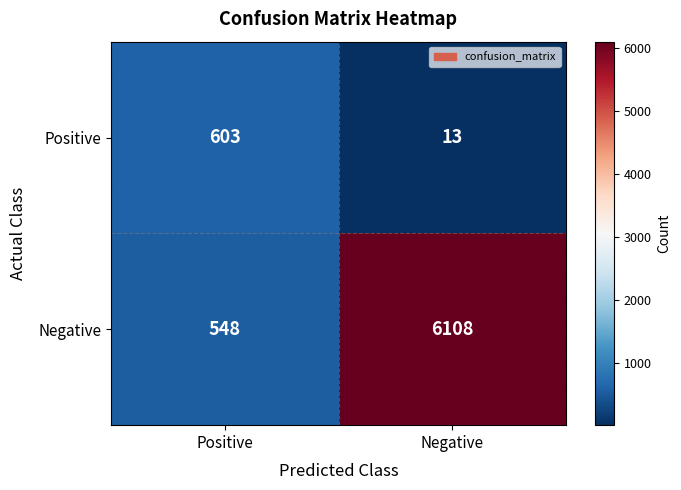

What is the difference between the highest and lowest values at Negative?

6095